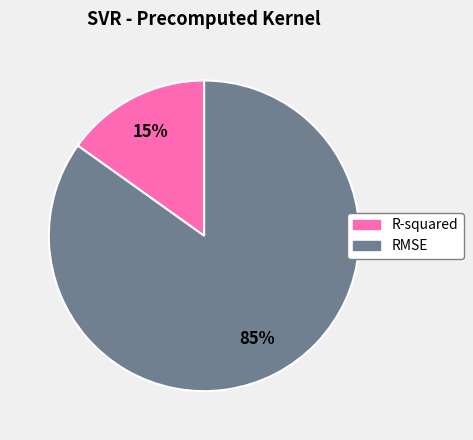

Combined, do R-squared and RMSE account for over 50%?

Yes